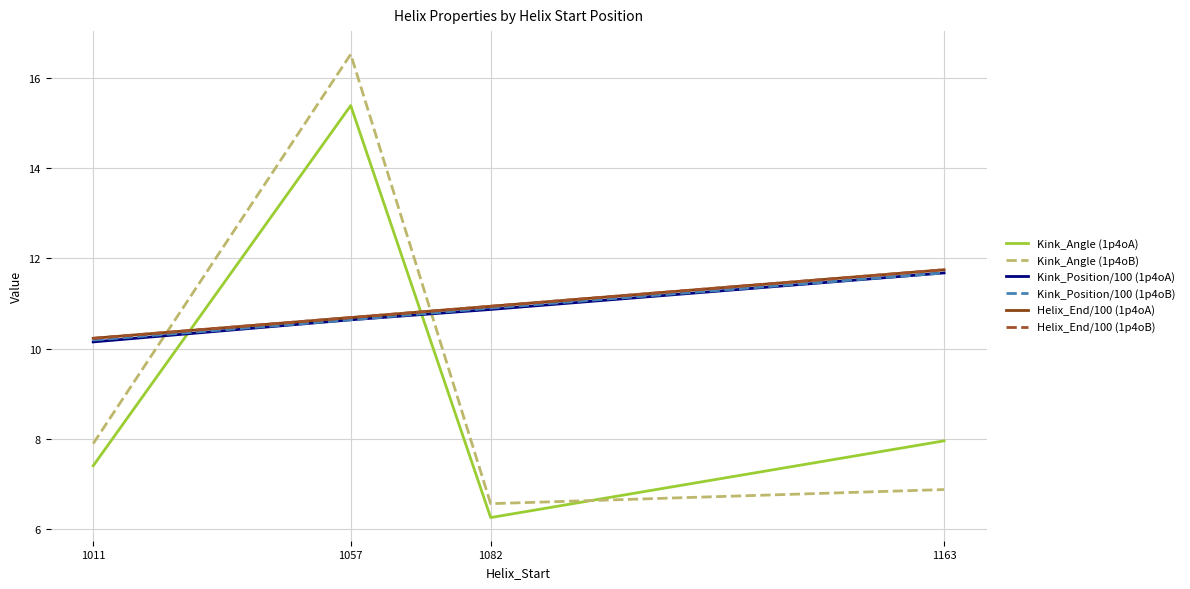

Which series has the largest range (max minus min)?

Kink_Angle (1p4oB)